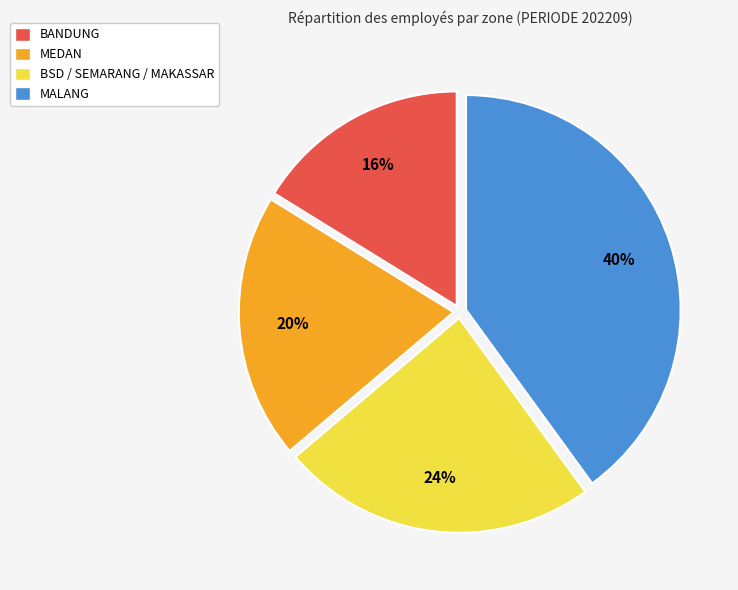

Approximately how many times larger is the value at BSD / SEMARANG / MAKASSAR compared to BANDUNG?

1.5